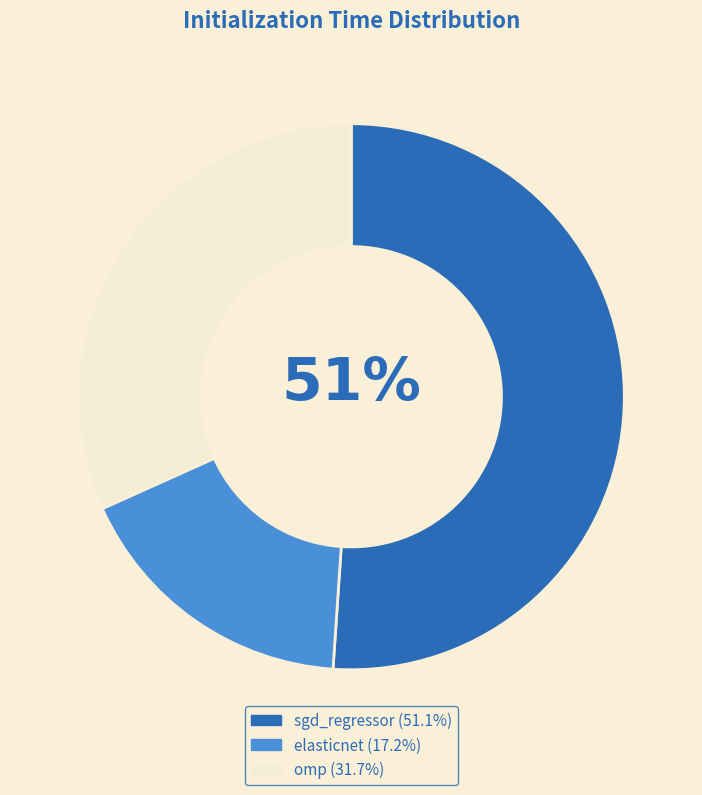

True or false: omp accounts for 41% of the total.

False